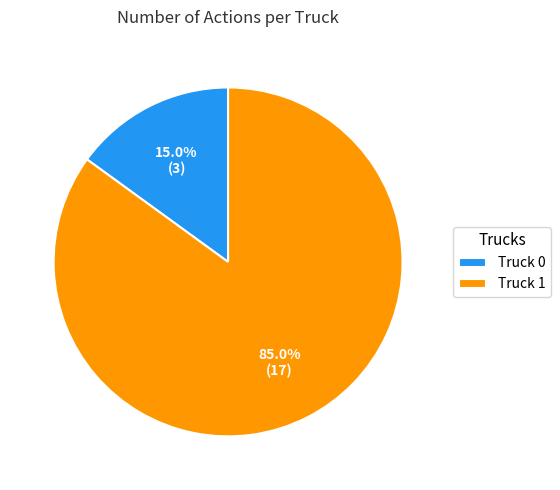

Rank the categories by value from lowest to highest.

Truck 0, Truck 1